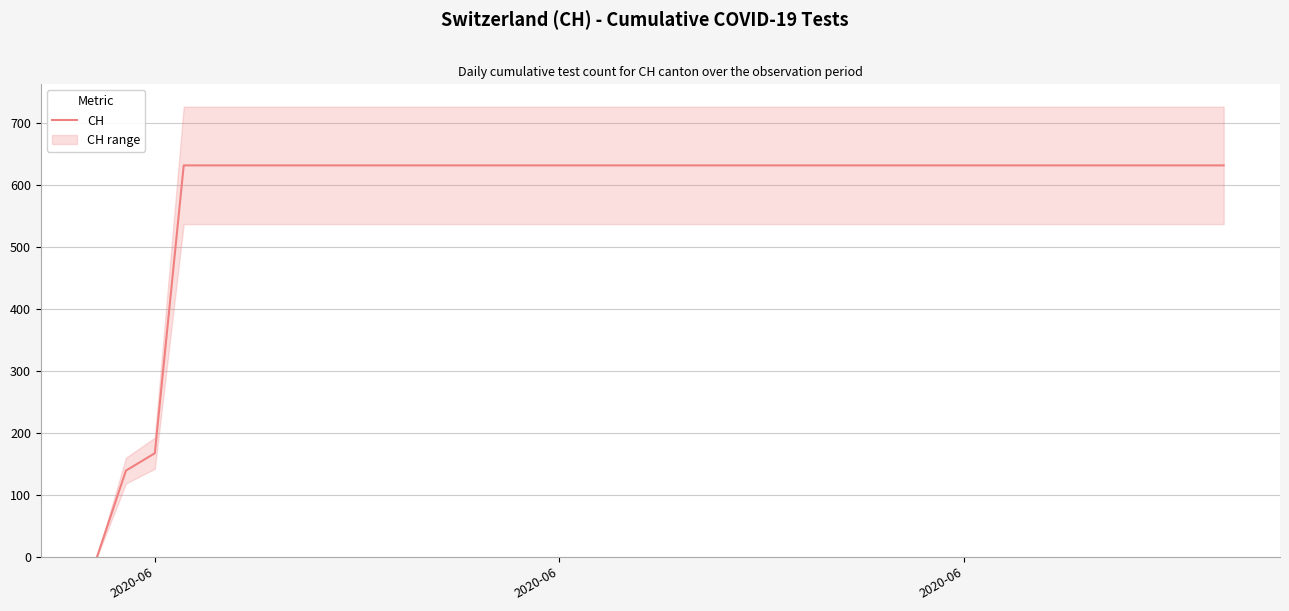

Reading left to right, extract all data points from this chart.

0	139	167	631	631	631	631	631	631	631	631	631	631	631	631	631	631	631	631	631	631	631	631	631	631	631	631	631	631	631	631	631	631	631	631	631	631	631	631	631